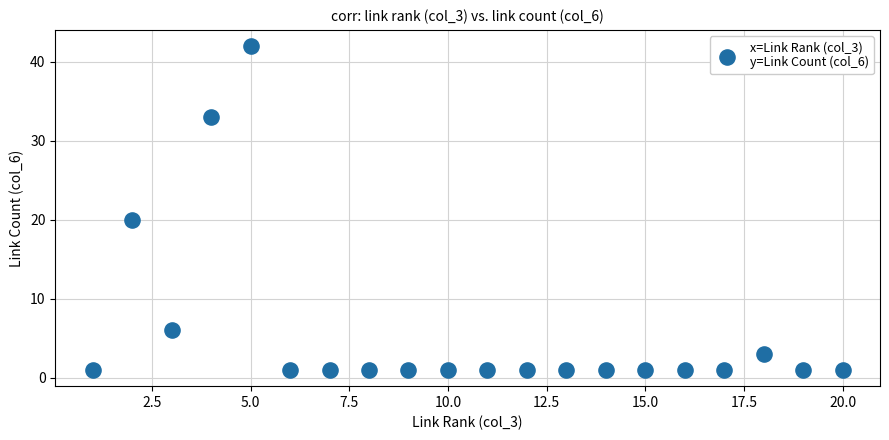

What Y value in the scatter plot is closest to 21?

20